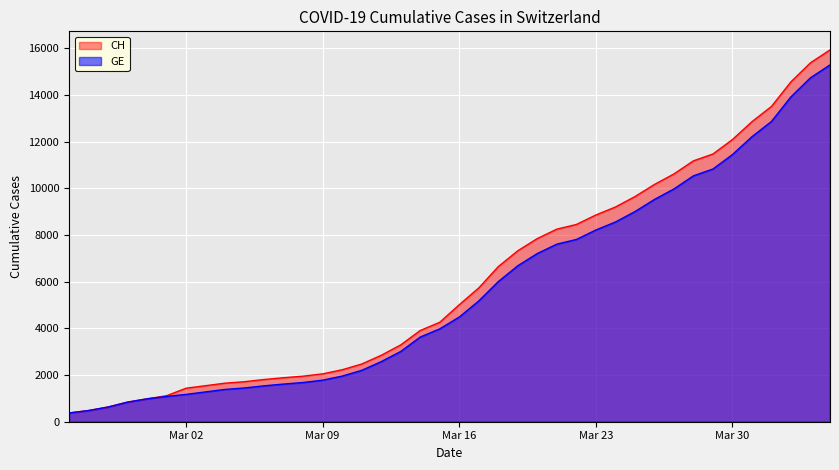

At which category is the sum across all series the highest?

2020-04-04